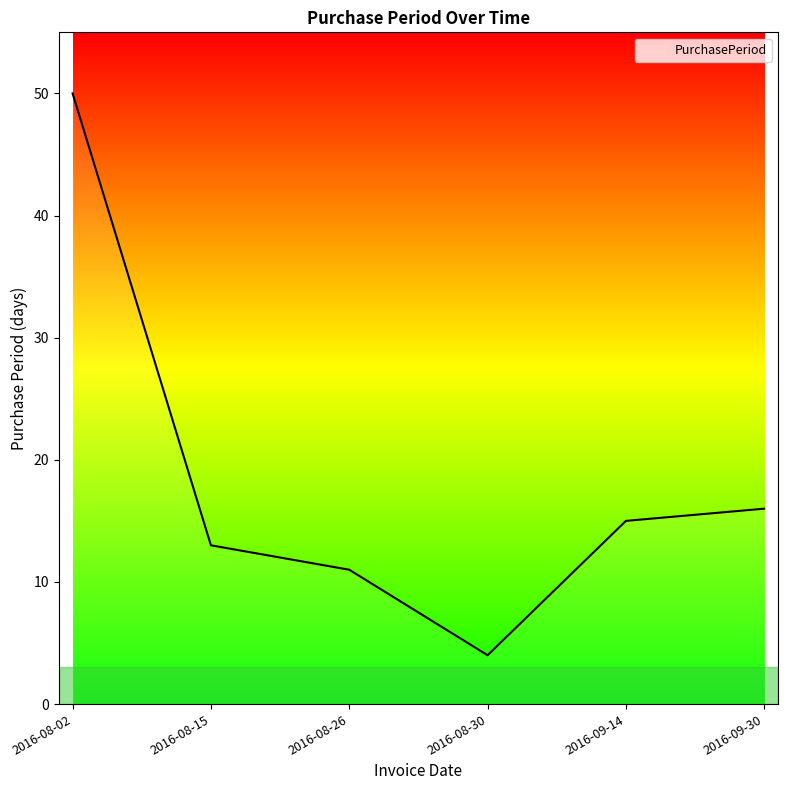

What is the change in value from 2016-08-02 to 2016-08-26?

-39